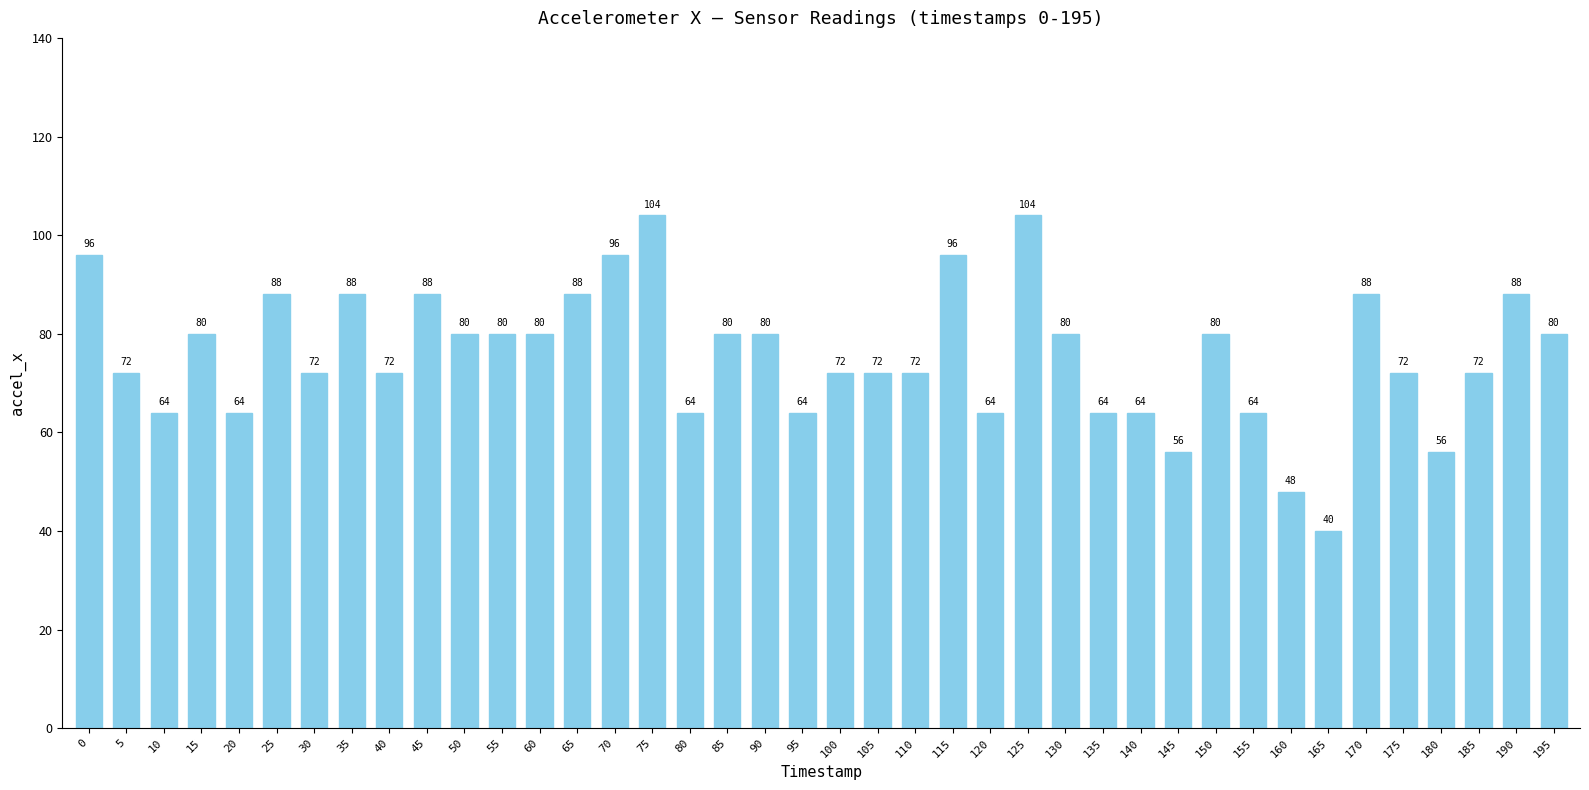

Between 95 and 125, which is larger?

125